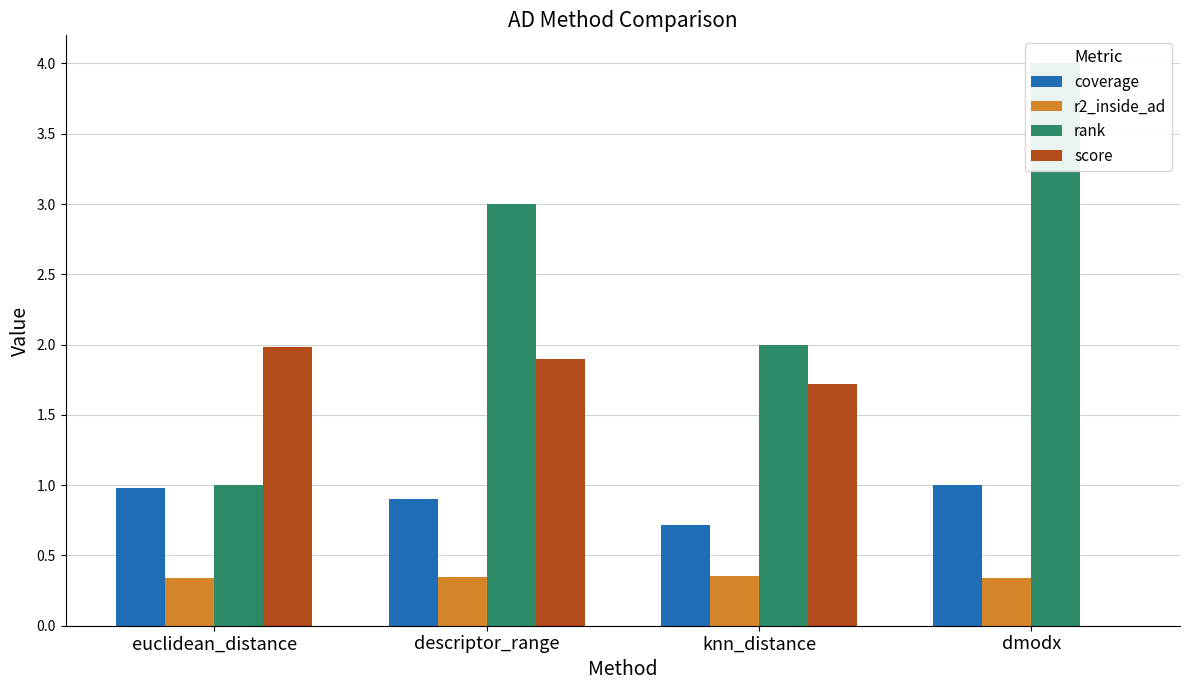

Reading left to right, what are all the values shown in this chart?

coverage: euclidean_distance=1.0	descriptor_range=0.9	knn_distance=0.7	dmodx=1.0
r2_inside_ad: euclidean_distance=0.3	descriptor_range=0.3	knn_distance=0.4	dmodx=0.3
rank: euclidean_distance=1.0	descriptor_range=3.0	knn_distance=2.0	dmodx=4.0
score: euclidean_distance=2.0	descriptor_range=1.9	knn_distance=1.7	dmodx=0.0